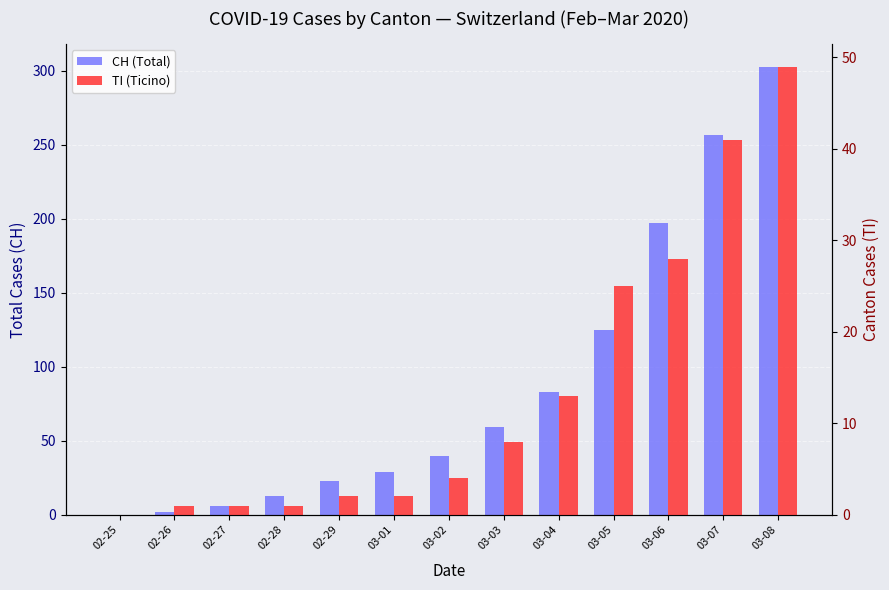

True or false: TI (Ticino) has a value of 2 at 03-03.

False